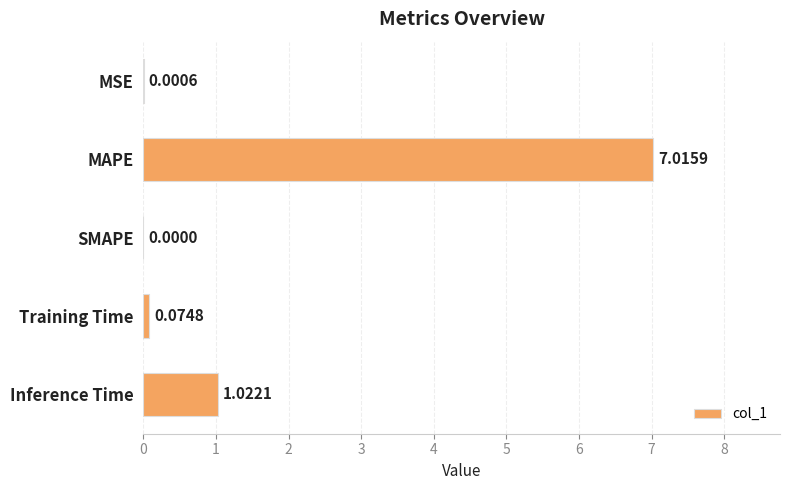

Between MAPE and Training Time, which is larger?

MAPE